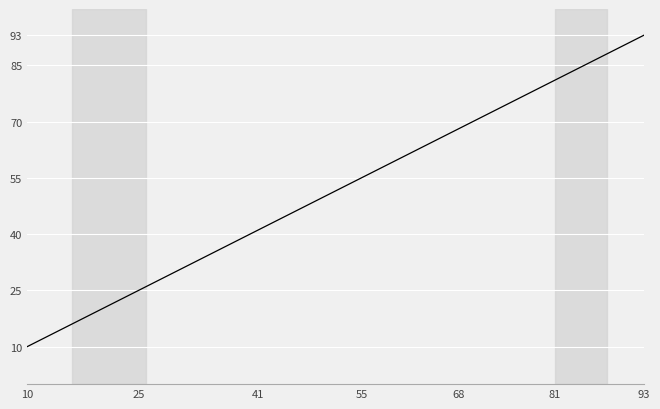

True or false: there are more than 0 points higher than both neighbors.

False